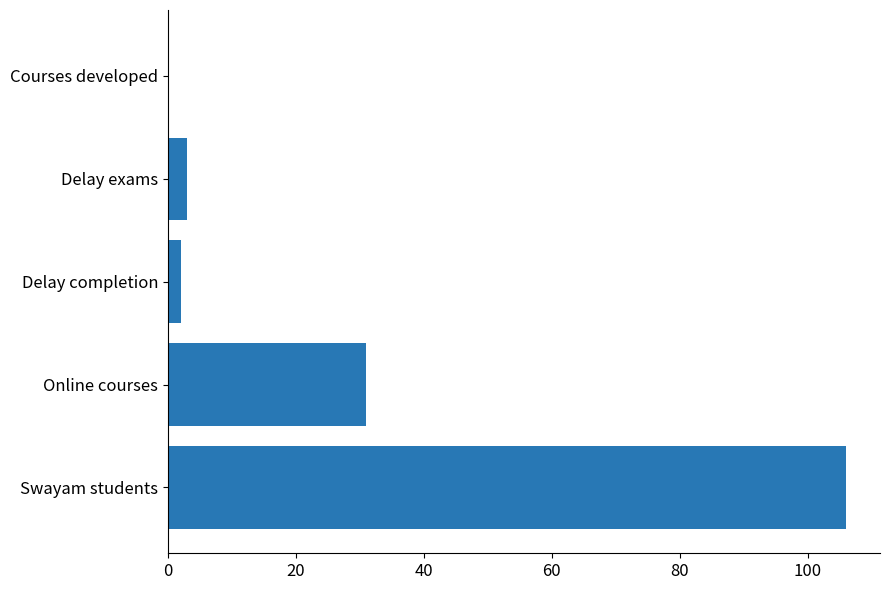

Where is the data nearest to the value 53?

Online courses